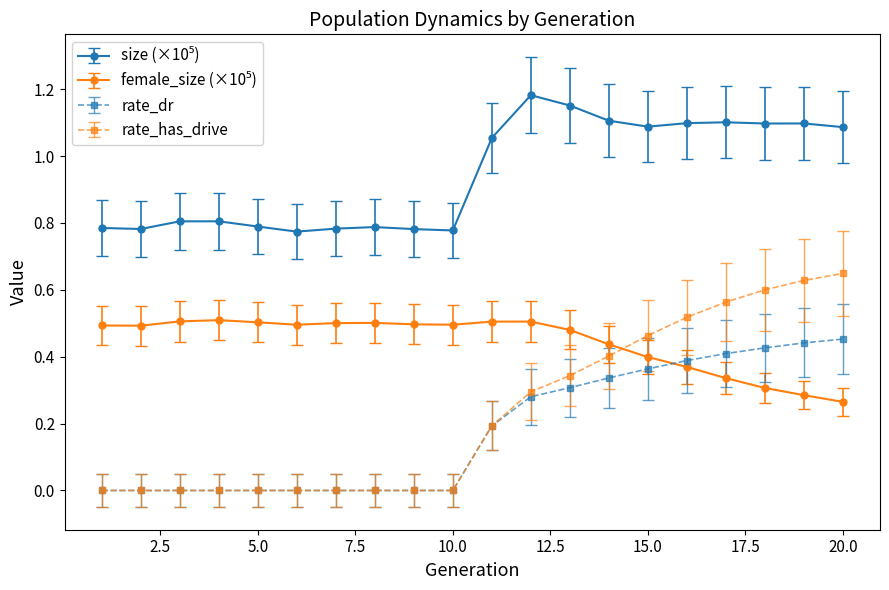

Which series has the widest spread of values?

rate_has_drive